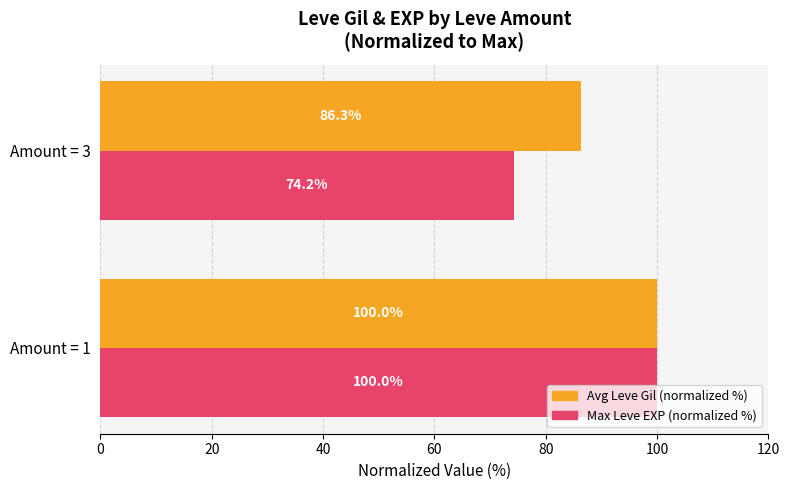

Which label corresponds to the smallest value in the chart?

Amount = 3